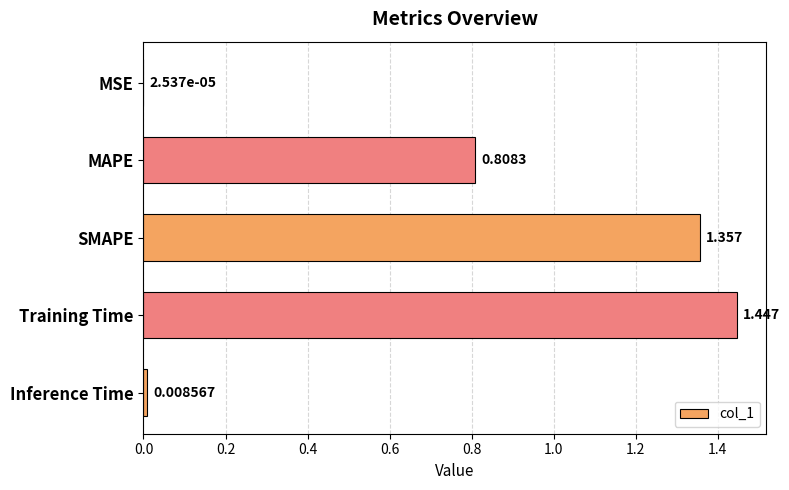

At which category does the chart reach its peak across all series?

Training Time